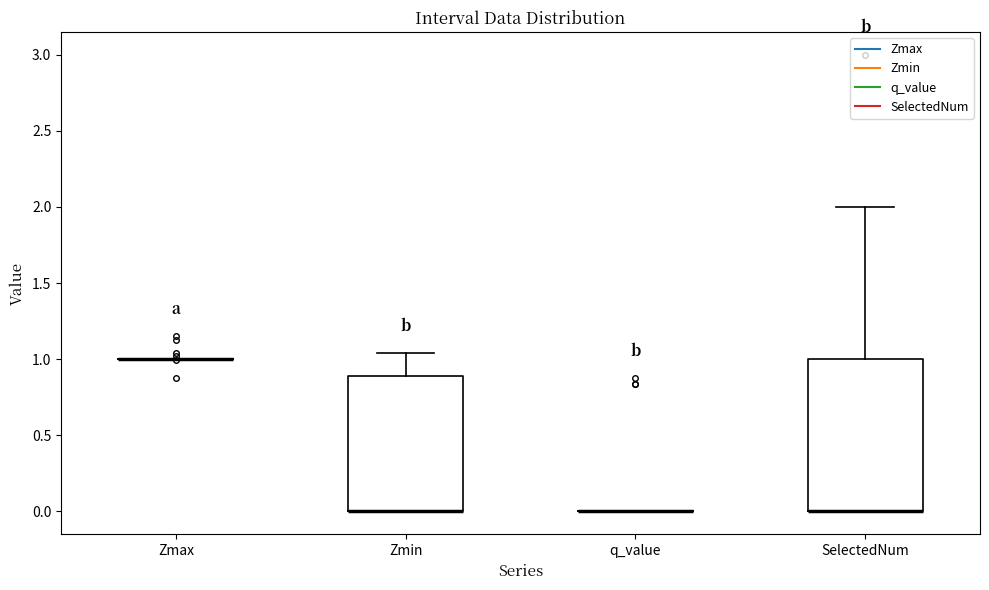

Where is the lower edge of the box for SelectedNum on the y-axis? The values are not printed on the chart, so give them approximately, as read against the axis.

0.00